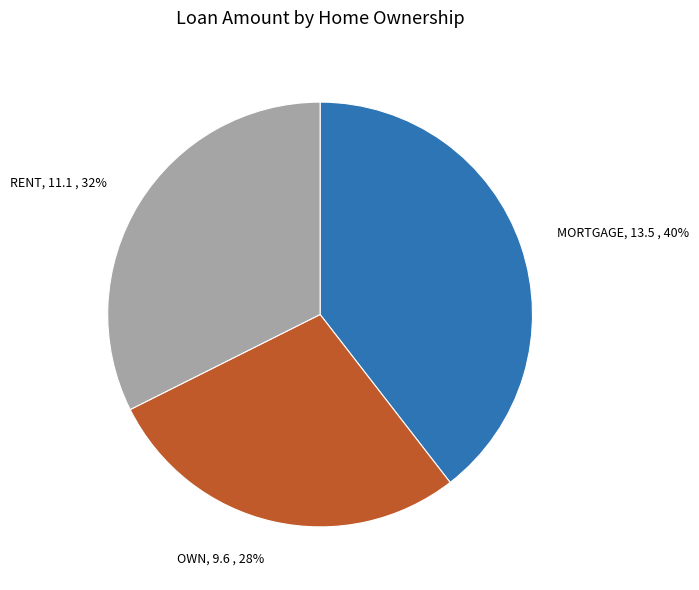

Count the number of slices in the pie.

3